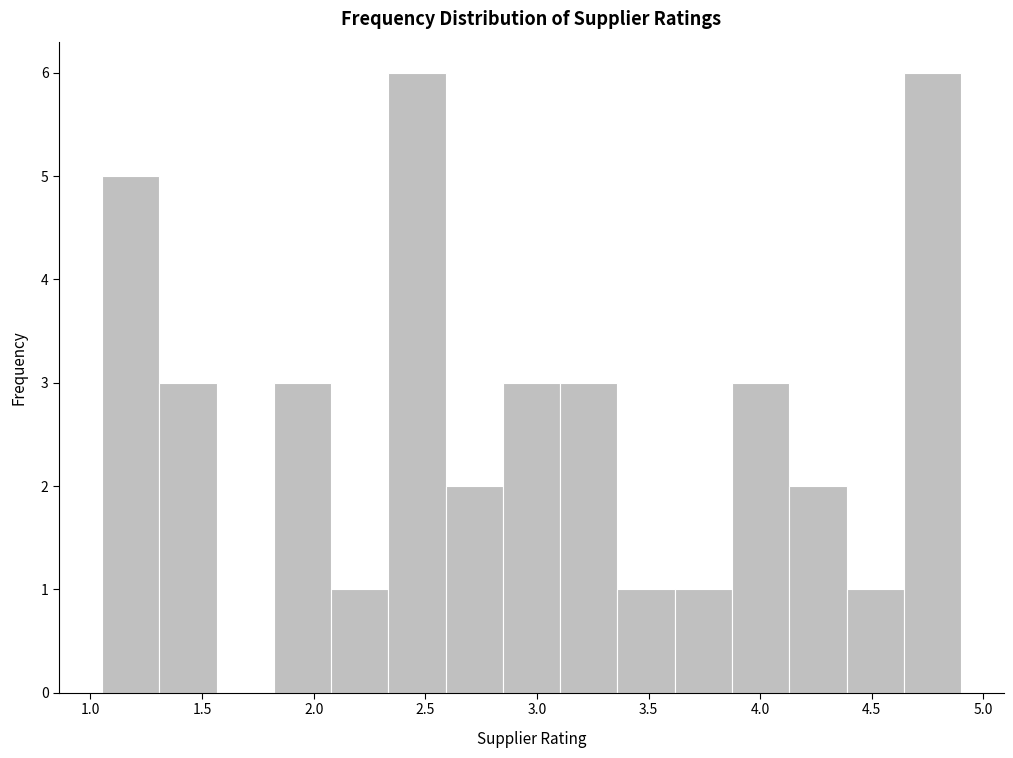

How tall is the bar that spans 3.85 to 4.15 on the x-axis? Neither the bar edges nor the heights are printed on the chart, so give them approximately, as read against the axes.

3